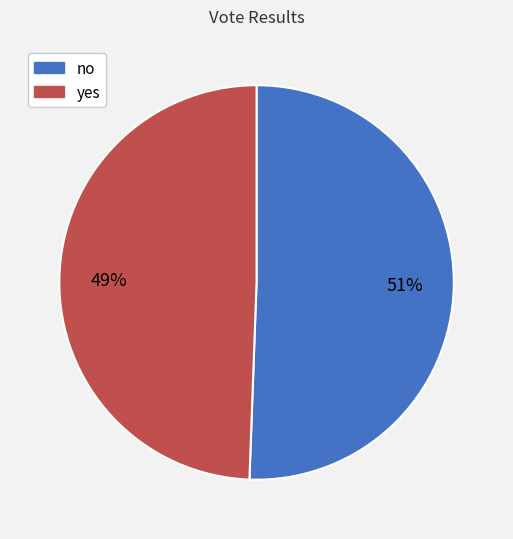

To the nearest percent, what is the combined percentage of no and yes?

100%